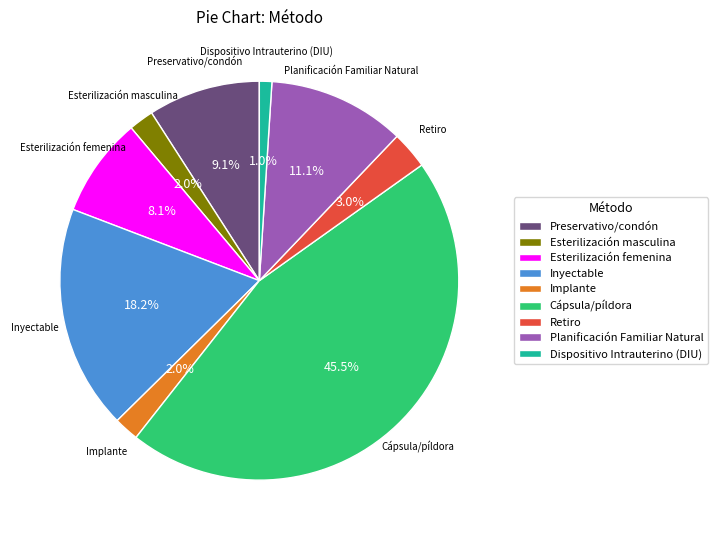

To the nearest percent, what percentage of the pie is Planificación Familiar Natural?

11%